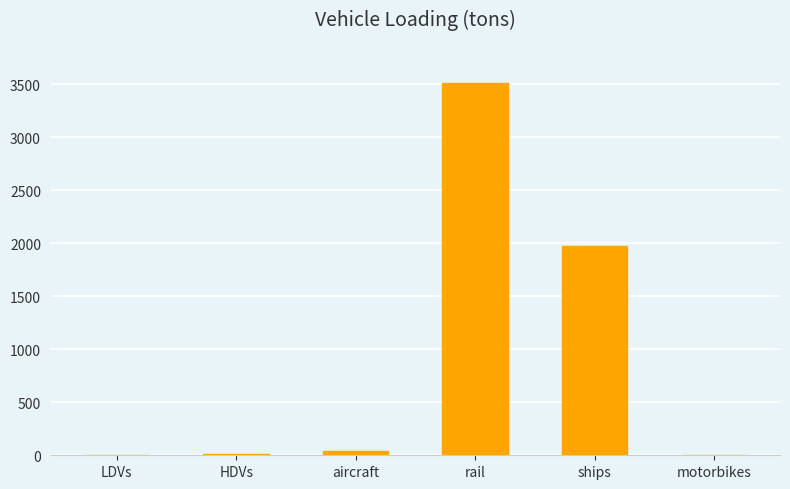

At which category does the chart reach its peak across all series?

rail